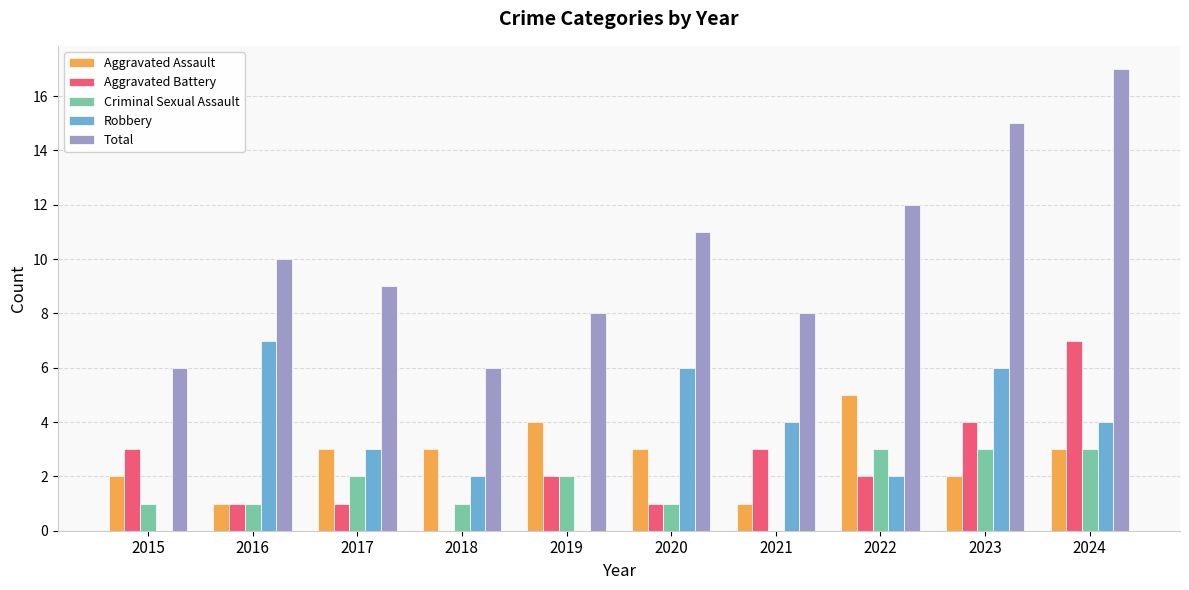

Is the value of Aggravated Assault at 2021 greater than the value of Robbery at 2022?

No